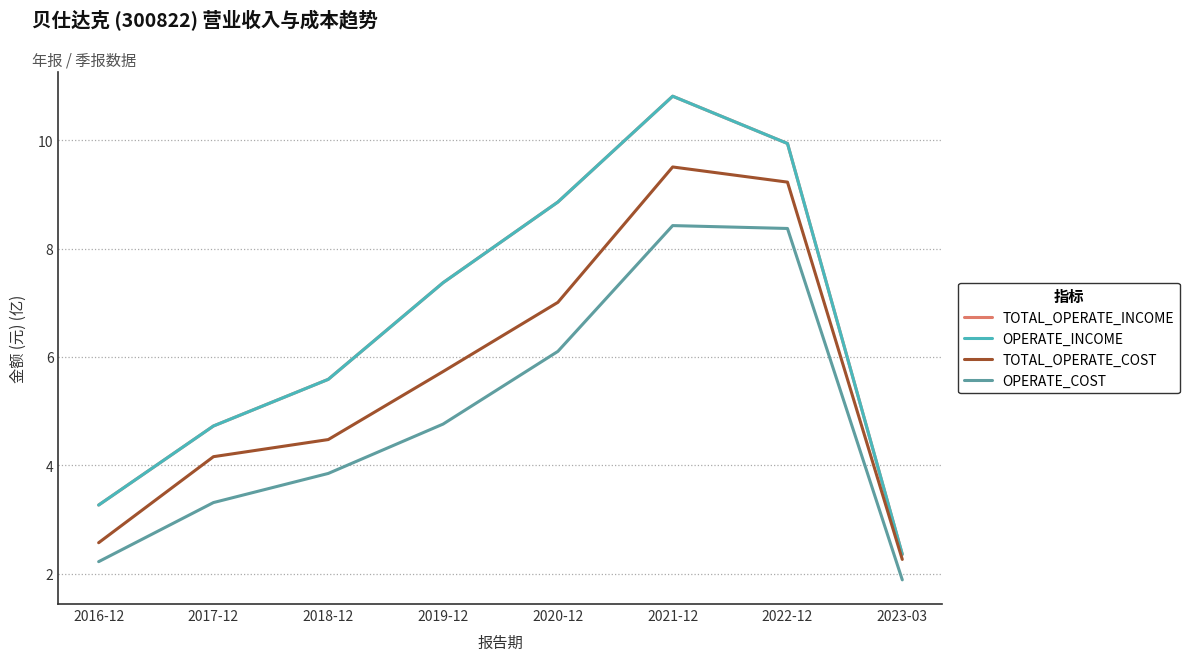

True or false: TOTAL_OPERATE_INCOME has more than 2 interior local peaks.

False